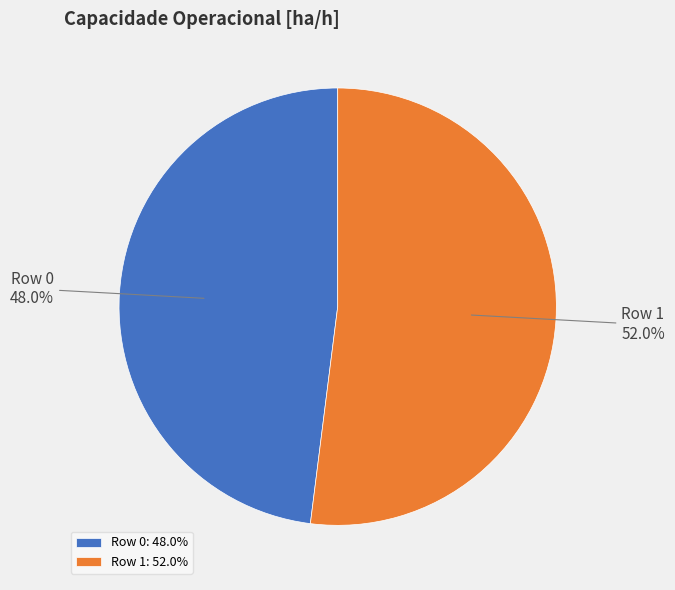

To the nearest percent, what percentage of the pie is Row 1?

52%